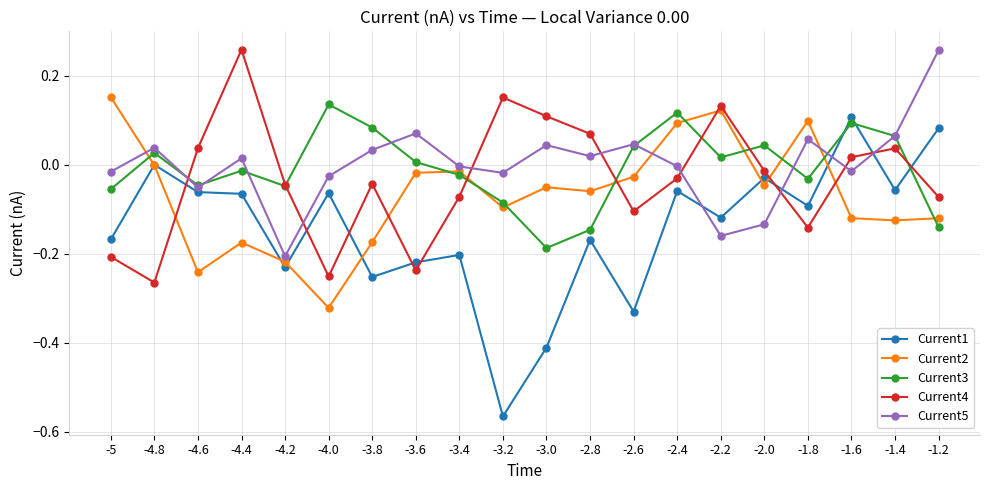

True or false: Current3 has a value of -0.1 at -5.

True